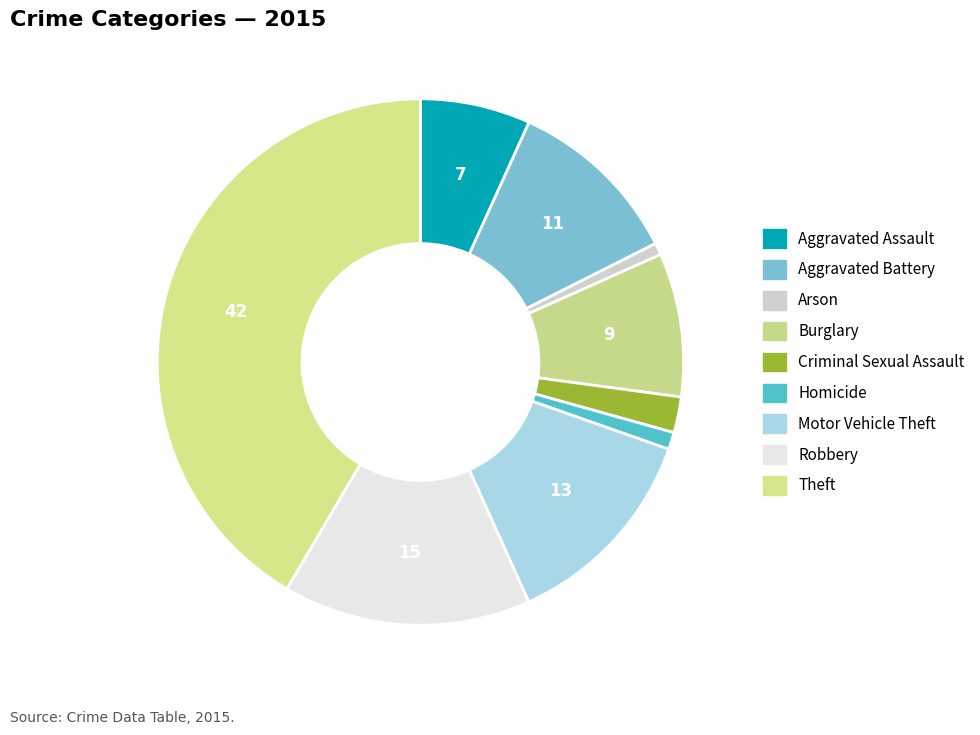

Count the number of slices in the pie.

9